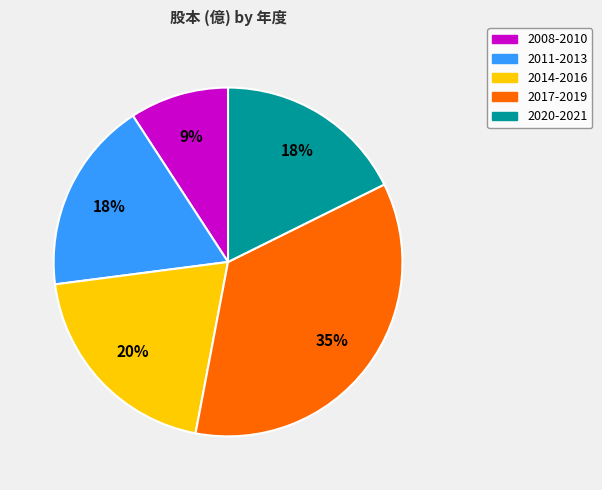

To the nearest percent, what portion does 2011-2013 represent?

18%